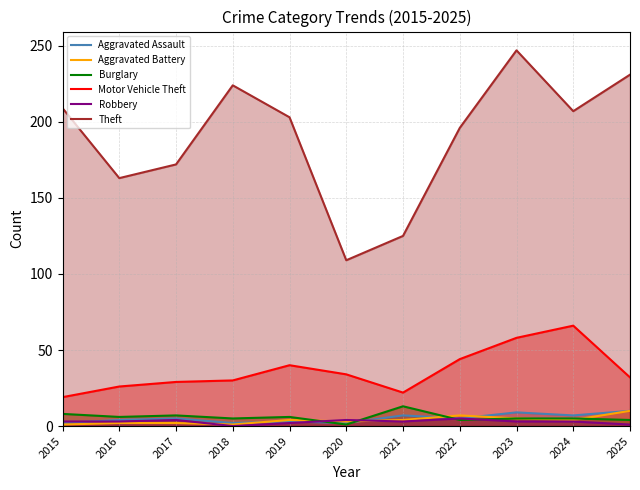

In Motor Vehicle Theft, how many points are higher than both neighbors (excluding endpoints)?

2